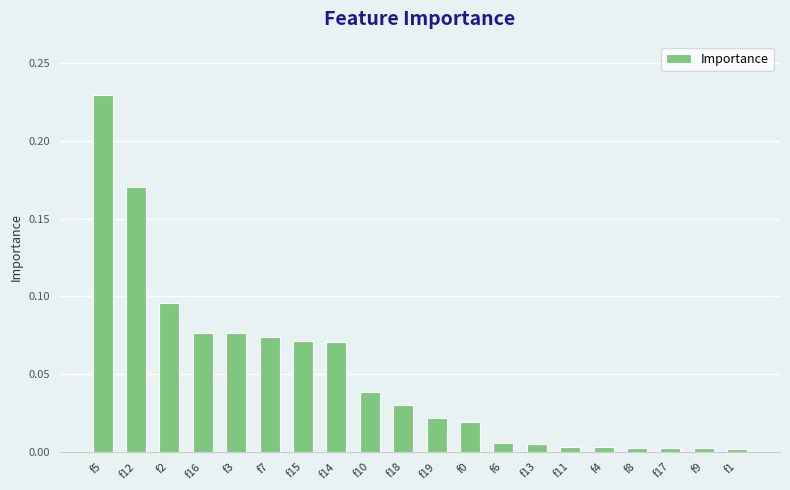

Which label corresponds to the largest value in the chart?

f5